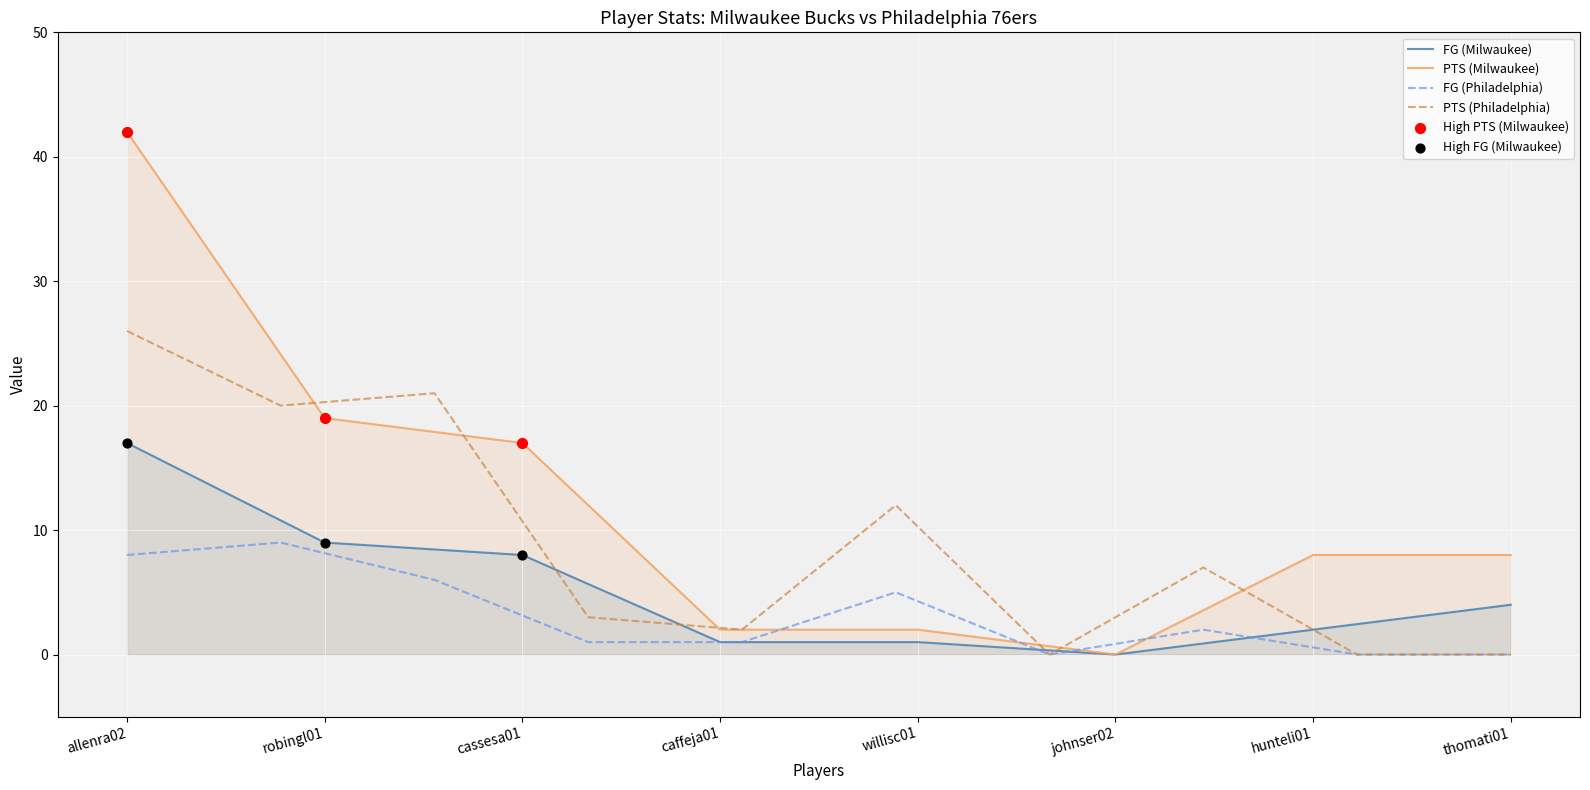

At which category is the sum across all series the highest?

allenra02